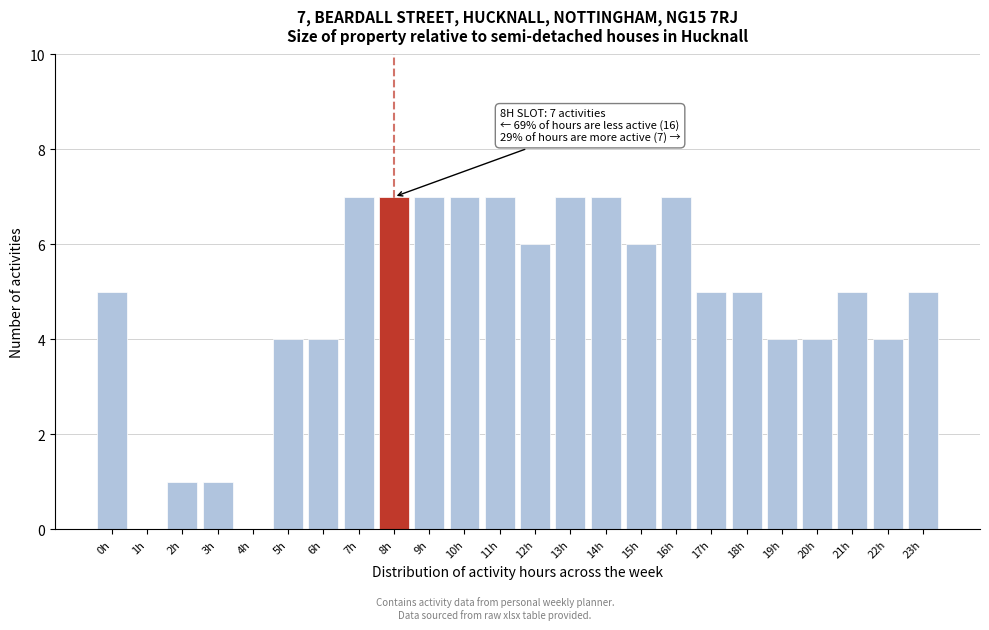

Reading left to right, list all the values displayed in this chart.

0h=5	1h=0	2h=1	3h=1	4h=0	5h=4	6h=4	7h=7	8h=7	9h=7	10h=7	11h=7	12h=6	13h=7	14h=7	15h=6	16h=7	17h=5	18h=5	19h=4	20h=4	21h=5	22h=4	23h=5